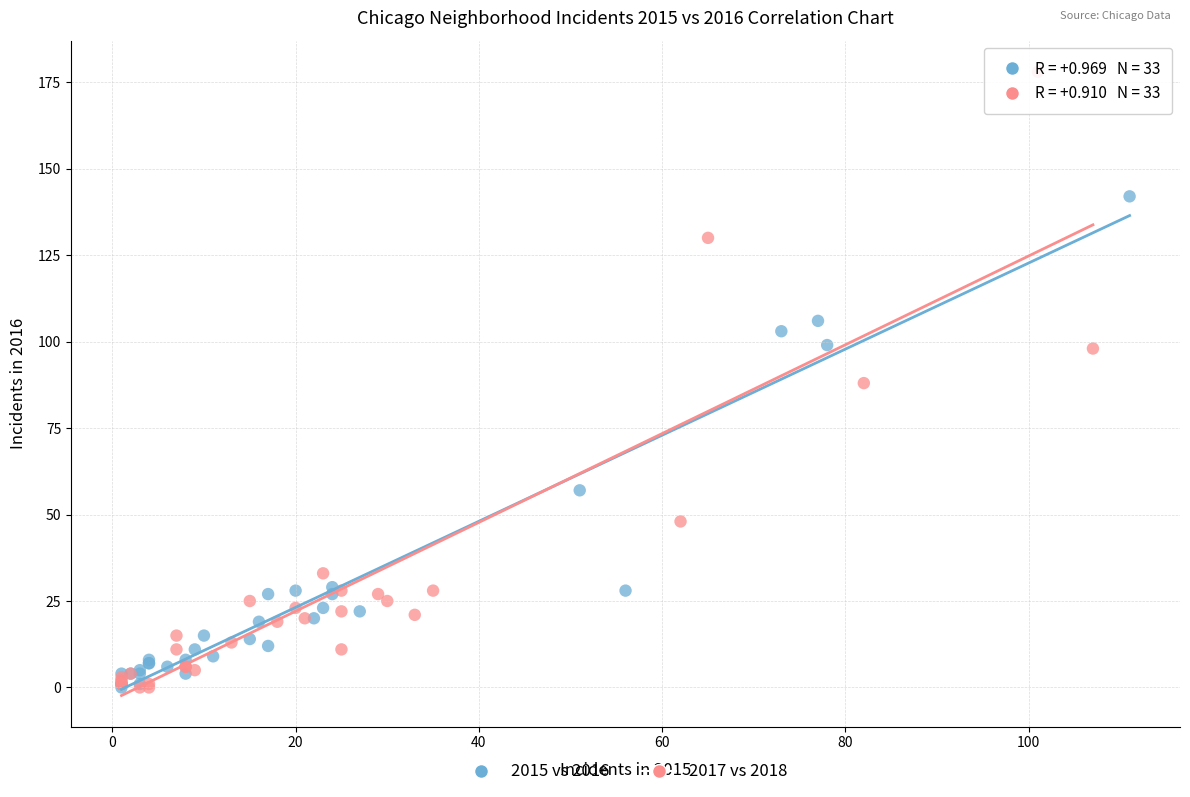

Which series has the widest spread of Y values?

2017 vs 2018